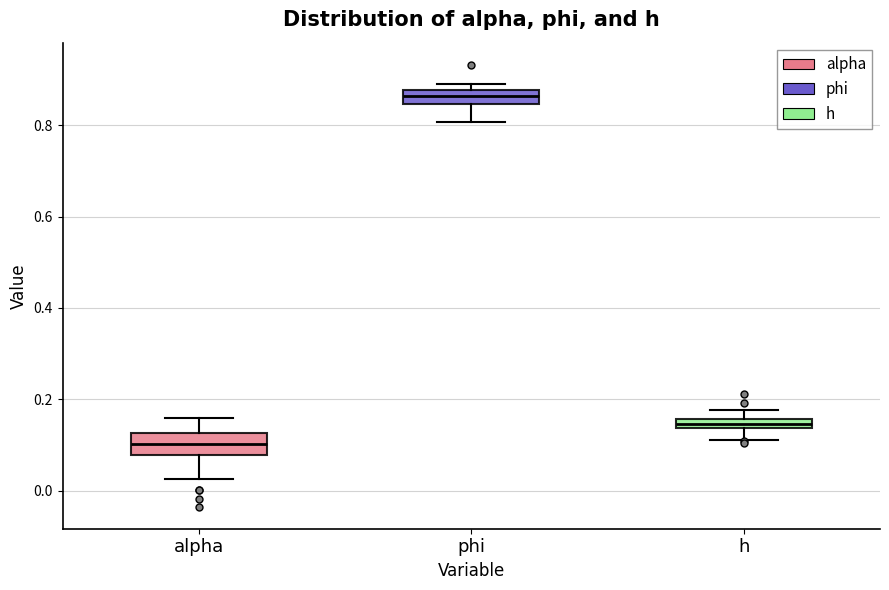

Which box's median line is the lowest?

alpha